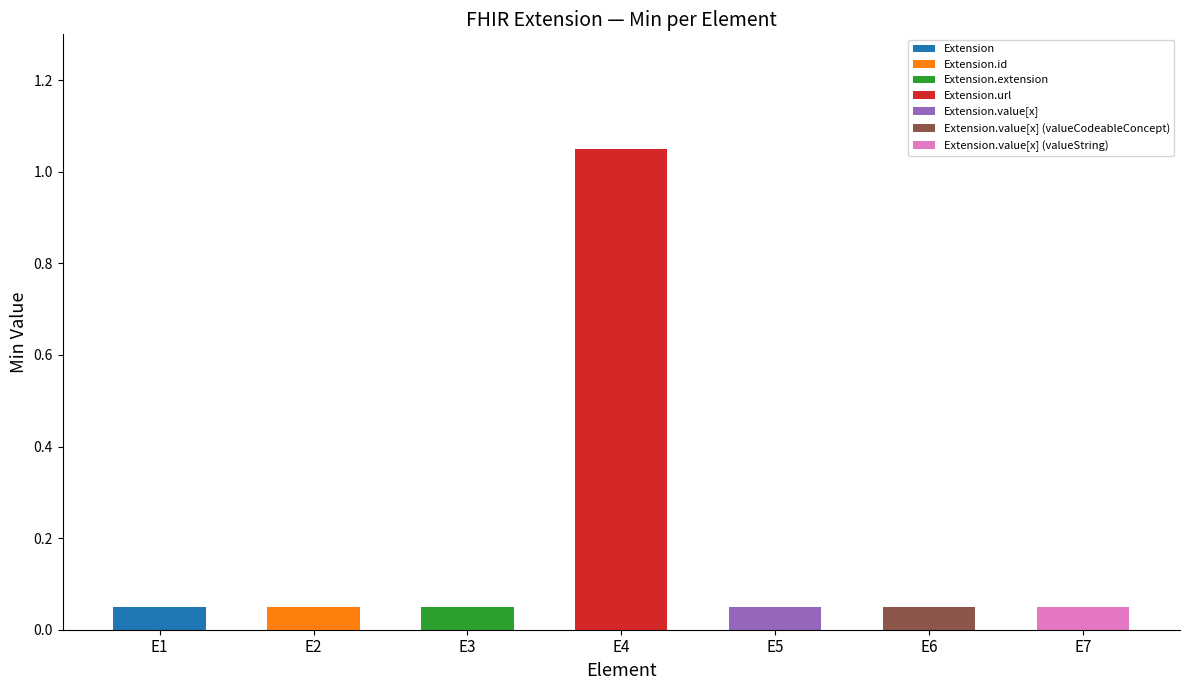

What position from the left is Extension.value[x] (valueString)?

7